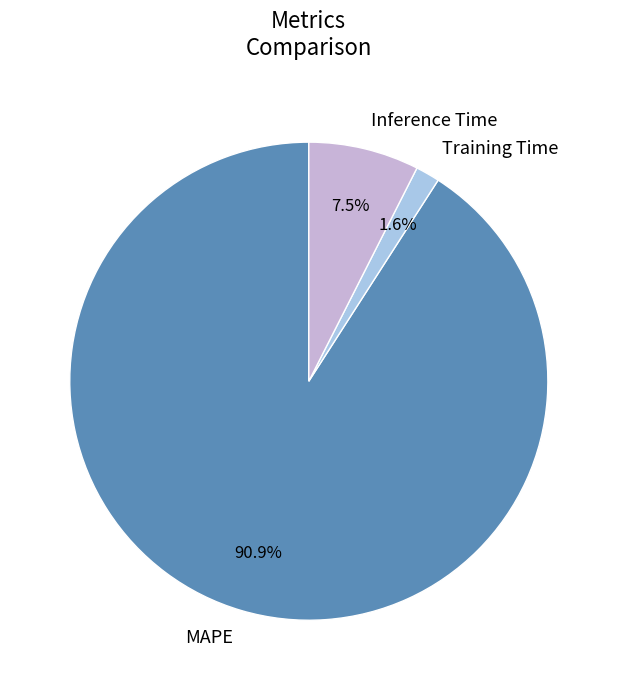

What portion of the pie excludes Inference Time?

92.5%